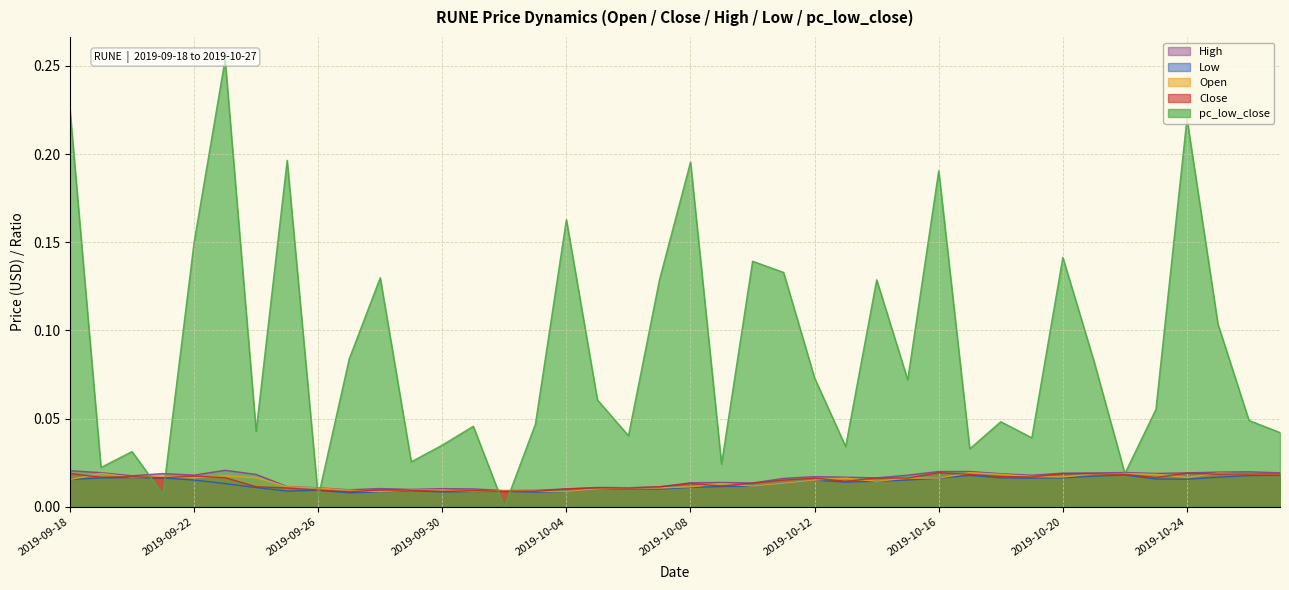

What are all the series names shown in the legend?

Open, Close, High, Low, pc_low_close